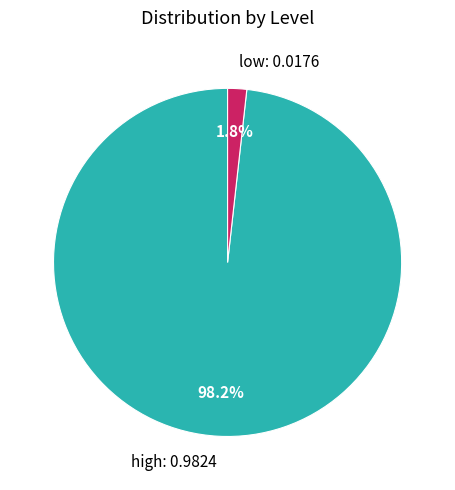

To the nearest percent, what is the difference between the high and low slice percentages?

96%